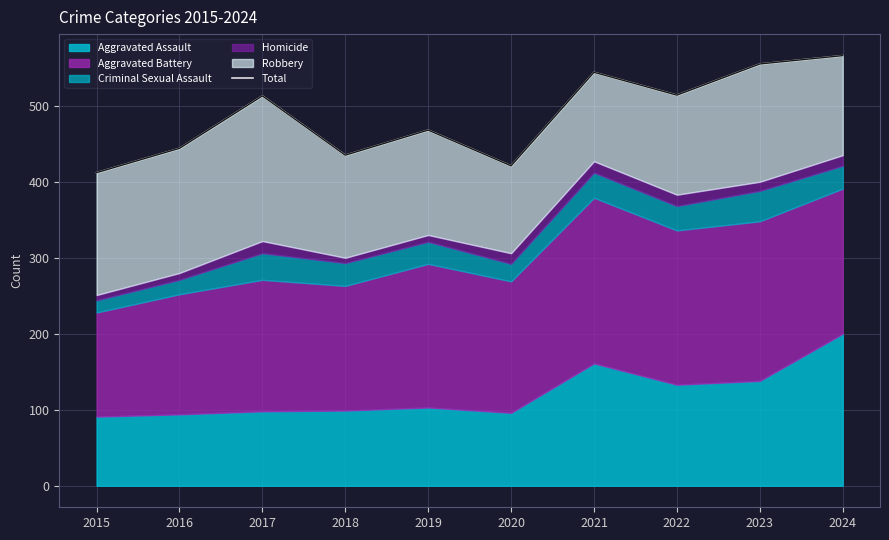

What is the smallest value displayed?

412